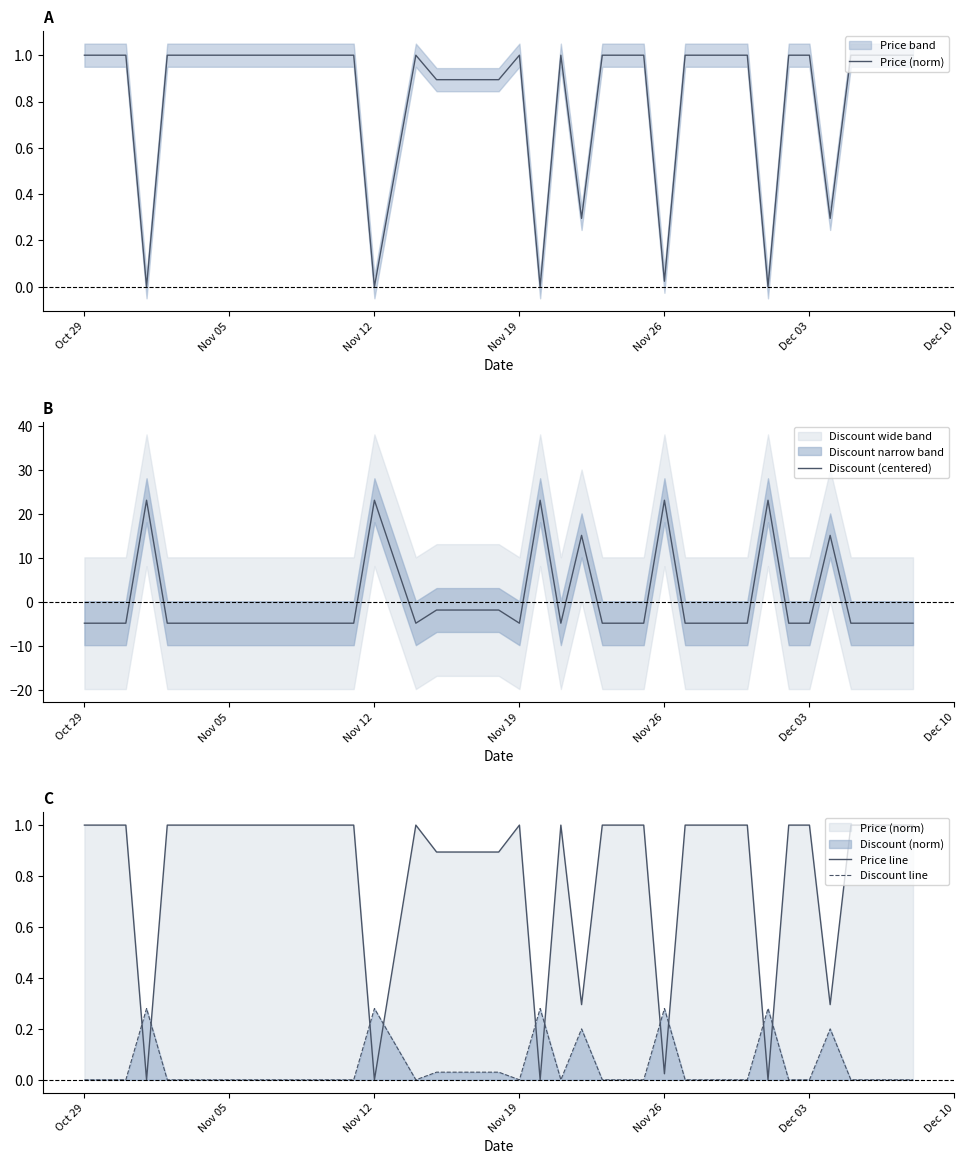

The value of Discount (centered) at Nov 19 is -7.1. True or false?

False